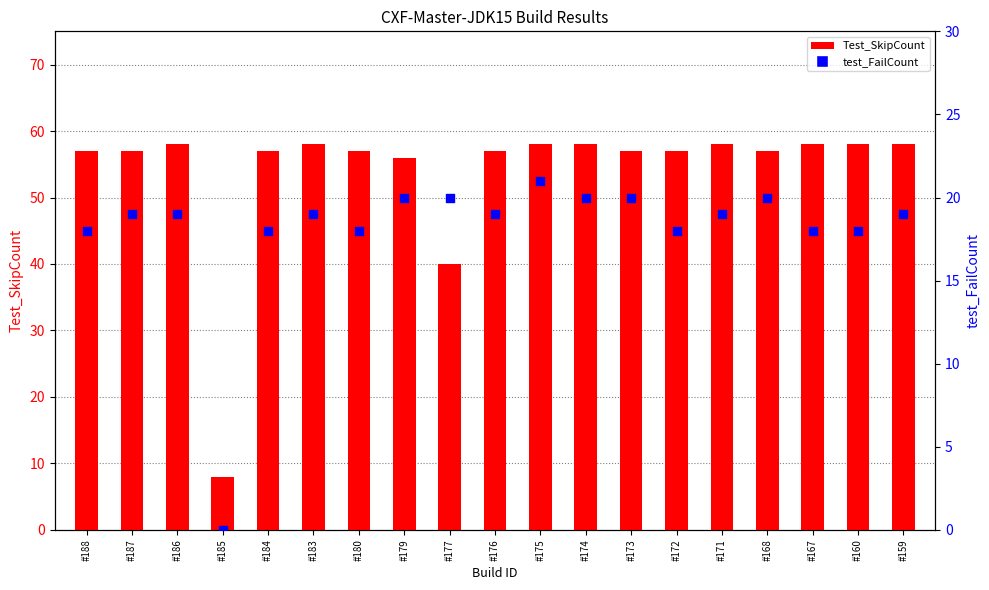

Is the value of test_FailCount at #172 greater than the value of Test_SkipCount at #184?

No